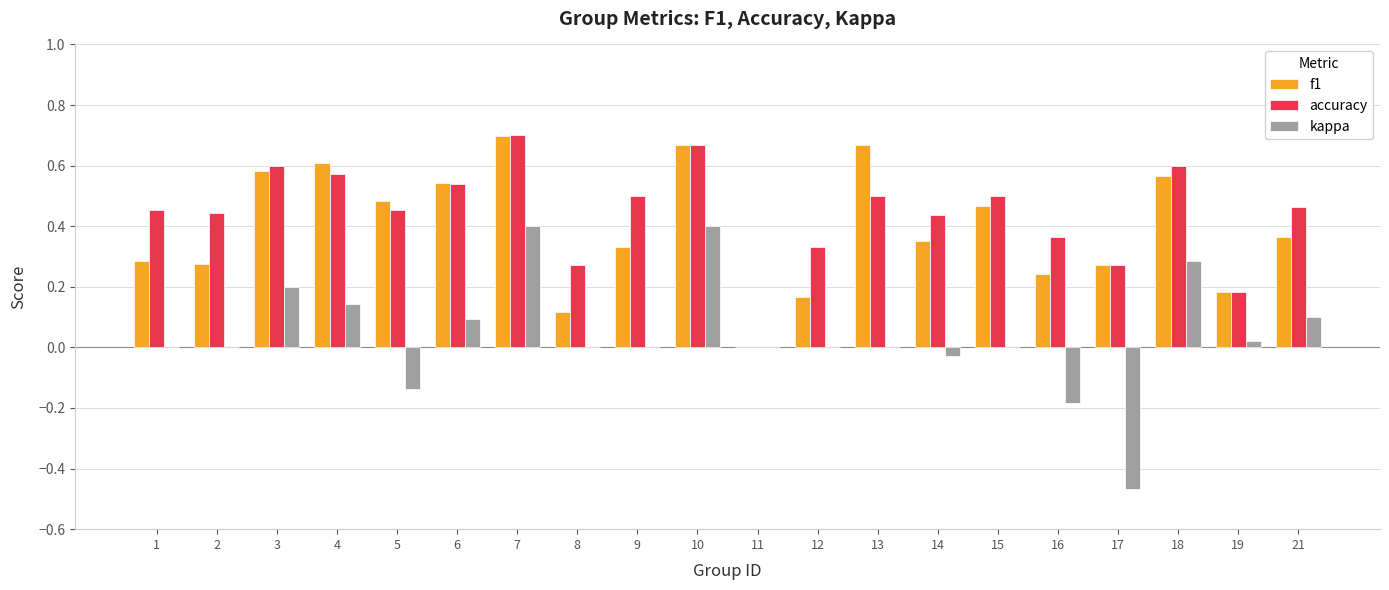

What is the total value across all series at 21?

0.9